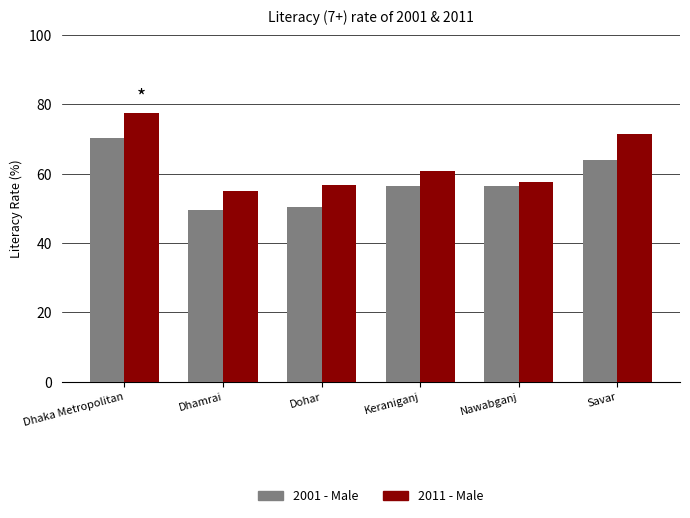

What is the difference between the 2011 - Male values at Keraniganj and Dhamrai?

5.7